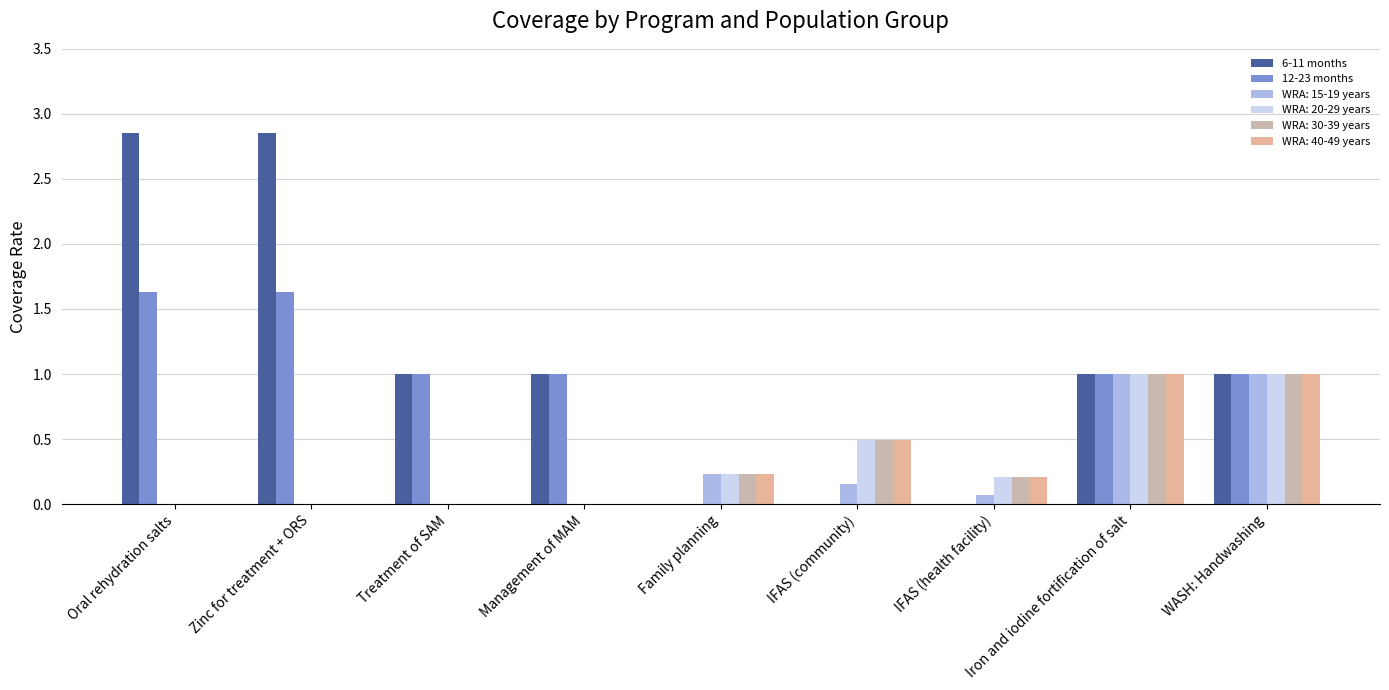

Which label corresponds to the smallest value in the chart?

Family planning